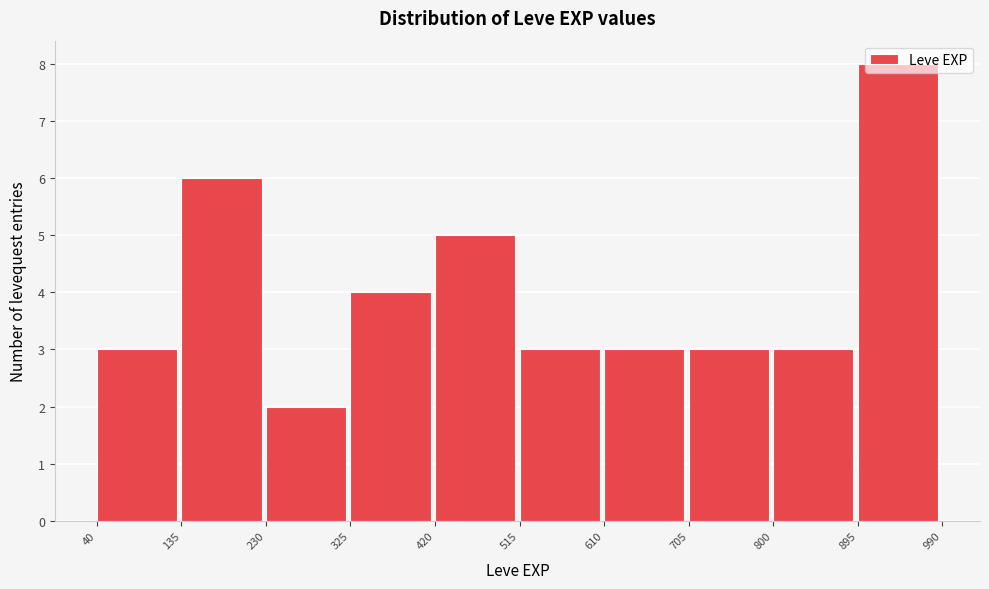

What is the height of the bar covering 325 to 420 on the x-axis? The values are not printed on the chart, so give them approximately, as read against the axis.

4